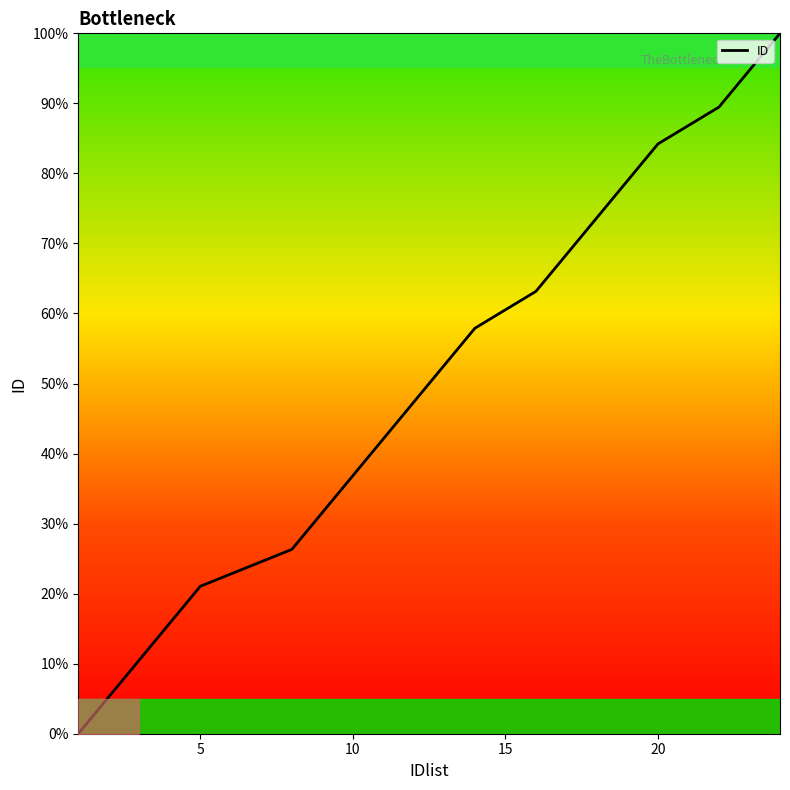

What is the maximum value shown in the chart?

100.0